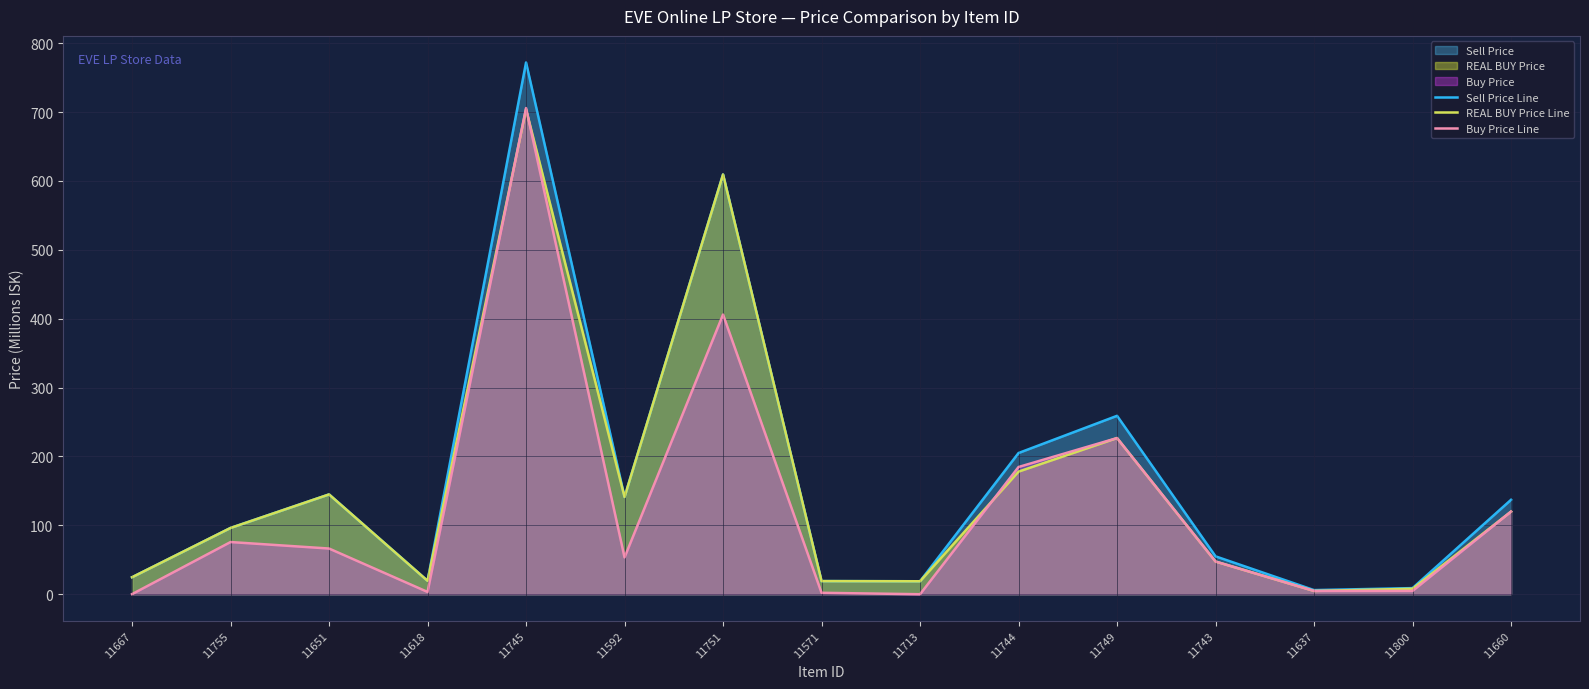

How many values in the Buy Price Line series are below 53?

7